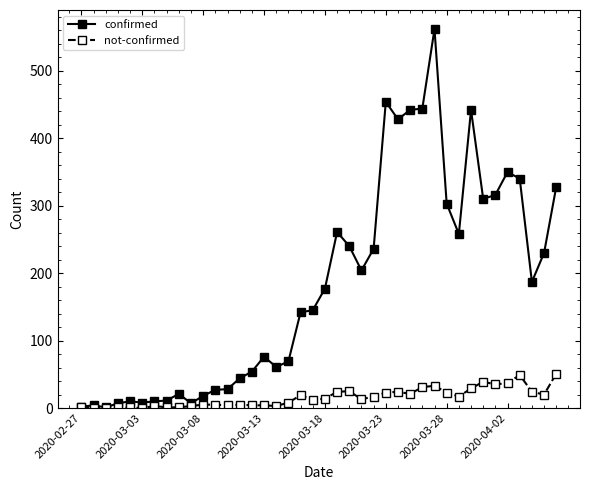

What is the maximum value shown in the chart?

562